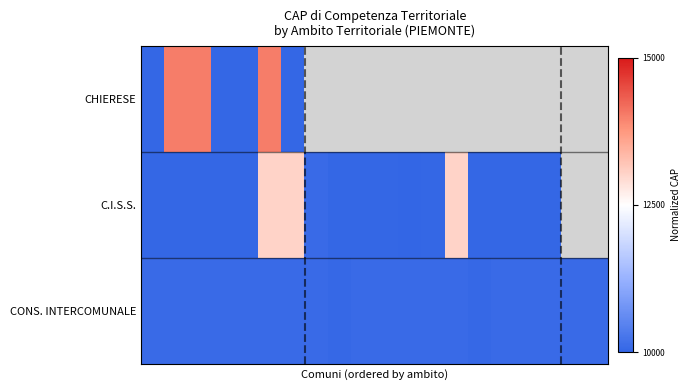

How many distinct data groups are displayed?

3